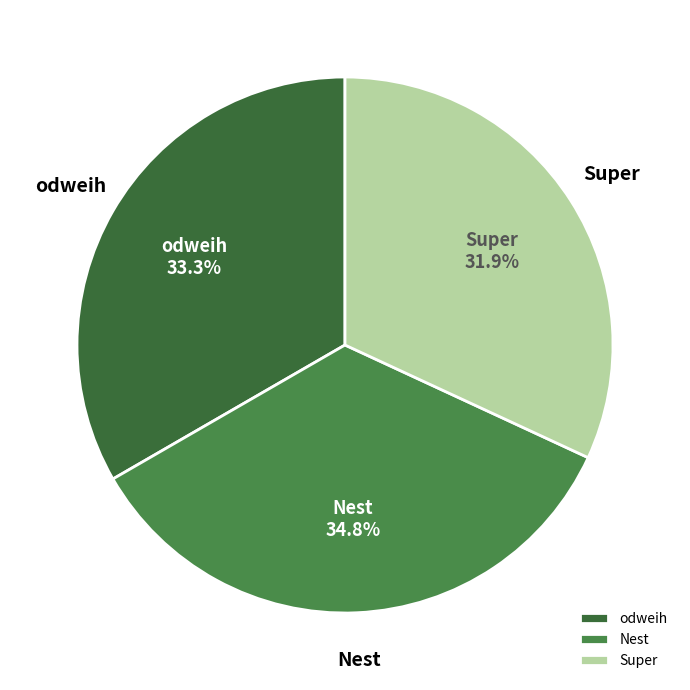

How many segments does this pie chart have?

3